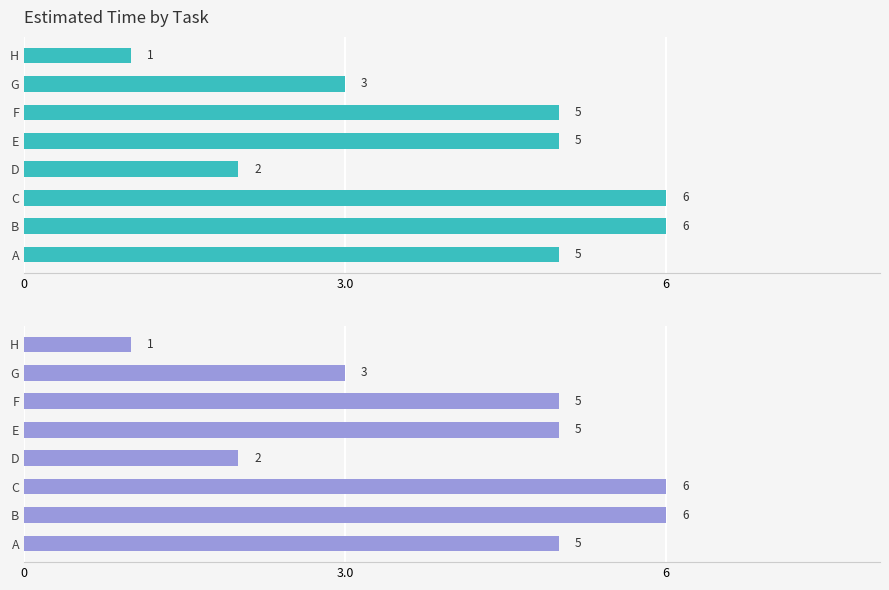

Is it true that the value at C is 6?

True